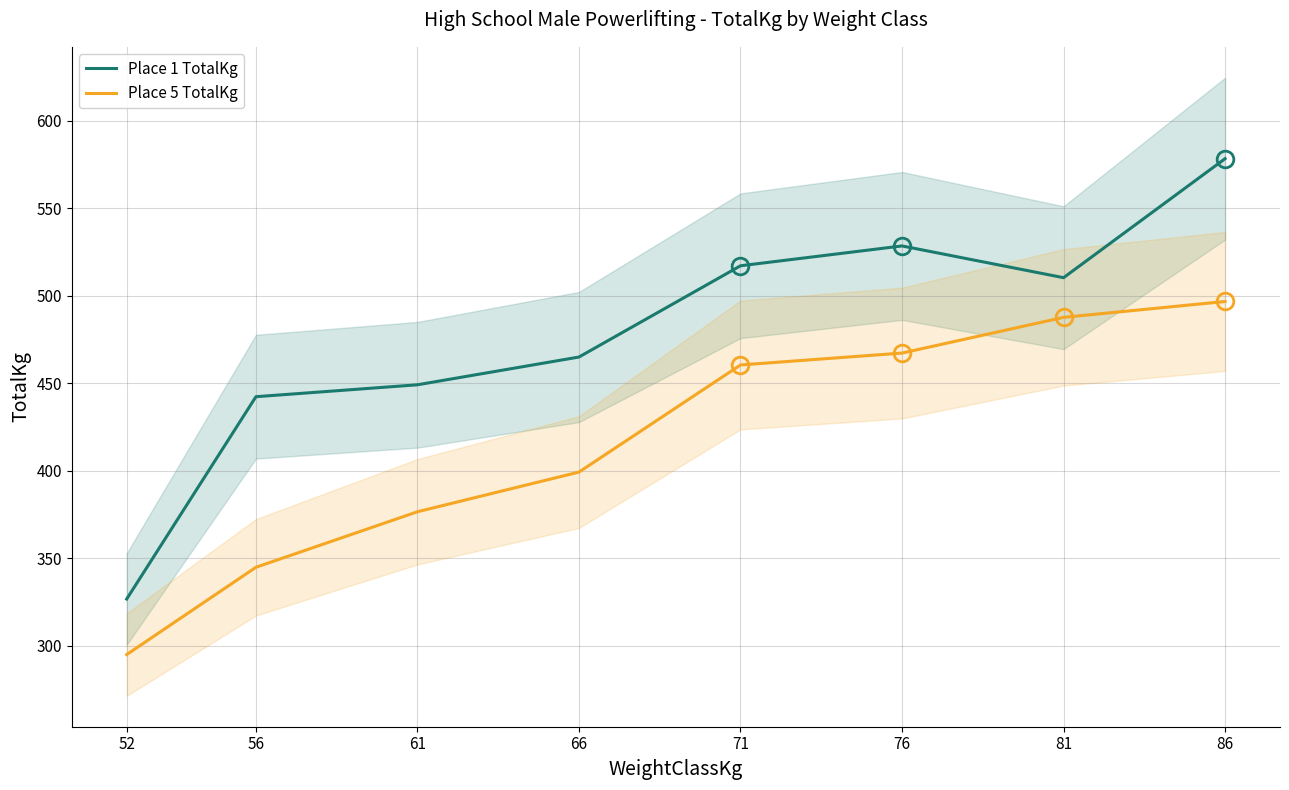

True or false: Place 5 TotalKg and Place 1 TotalKg intersect in this chart.

False